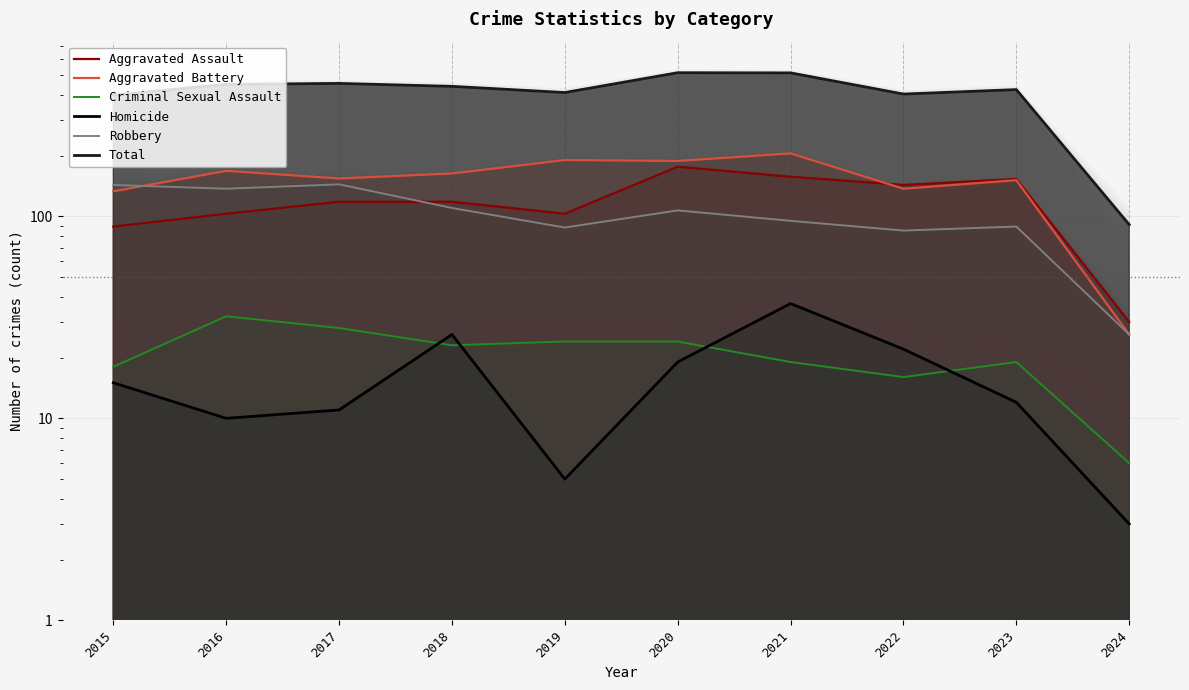

How many data points does each series have?

10